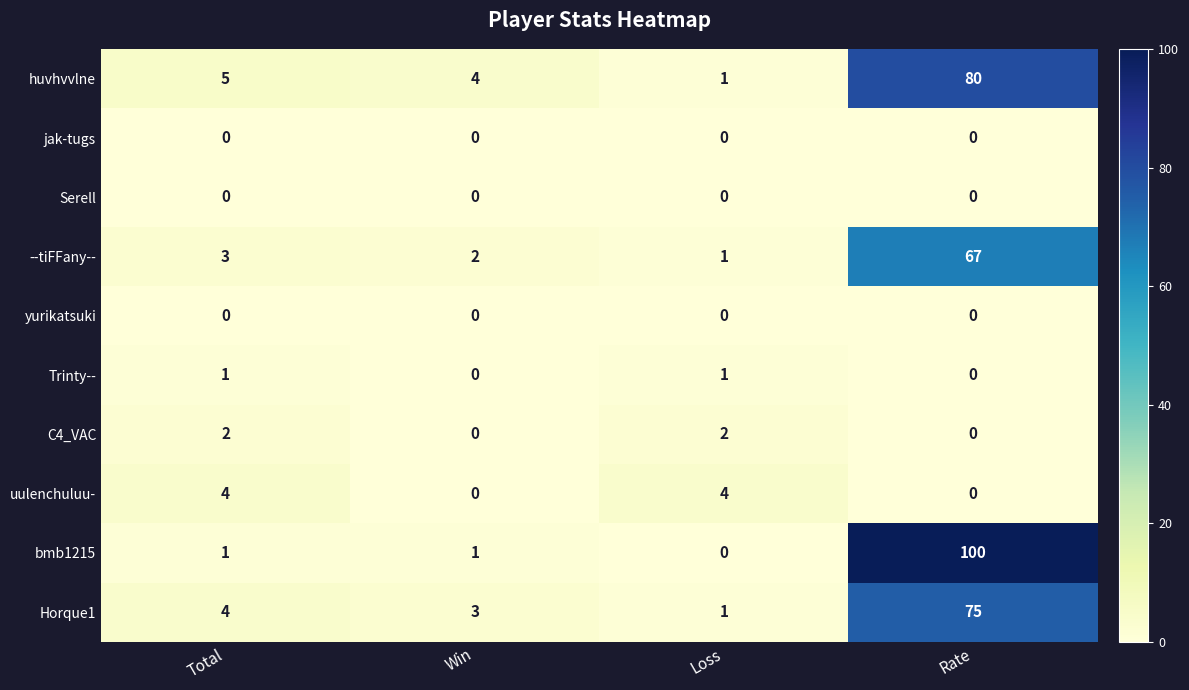

At which category is the sum across all series the highest?

Rate